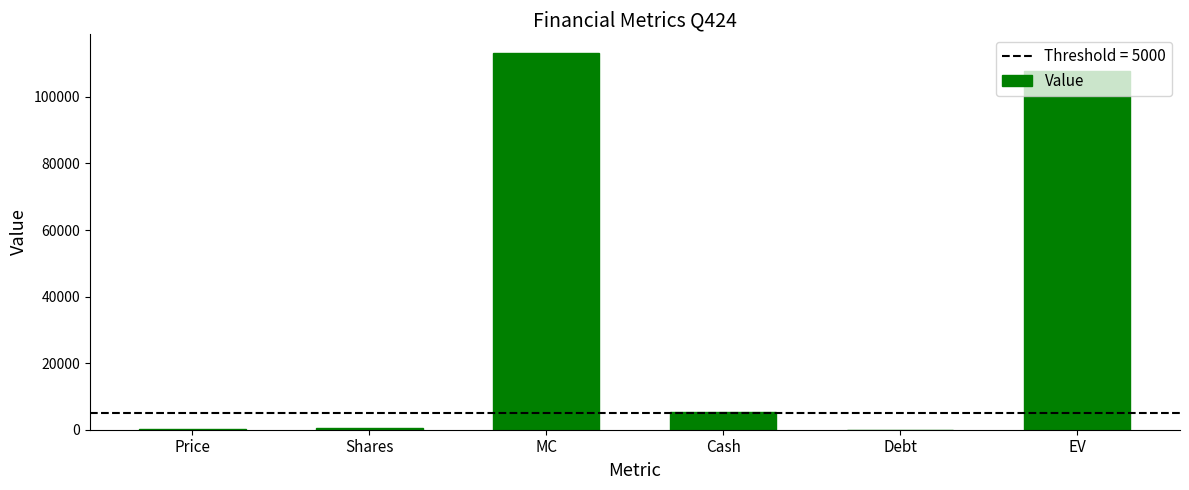

At which category does the chart reach its peak across all series?

MC